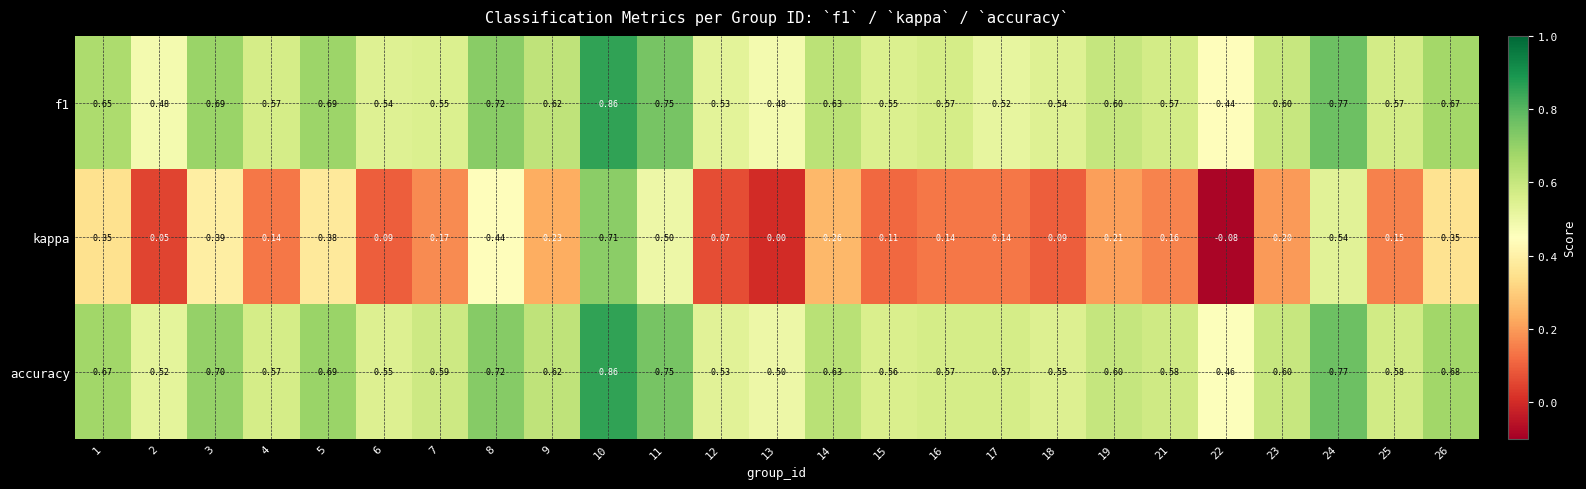

Which series has the largest total across all categories?

accuracy